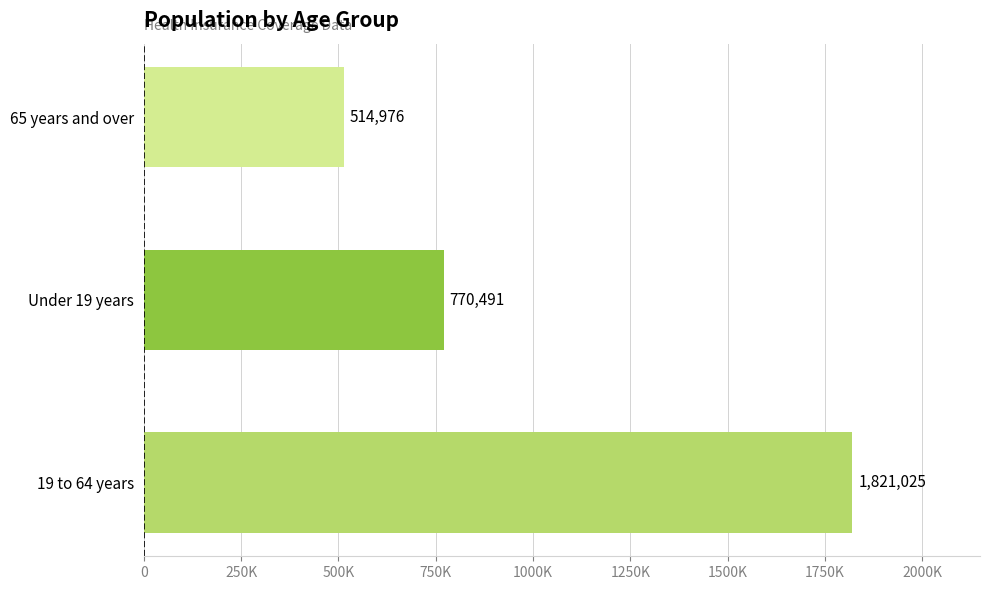

What is the sum of all values?

3106492